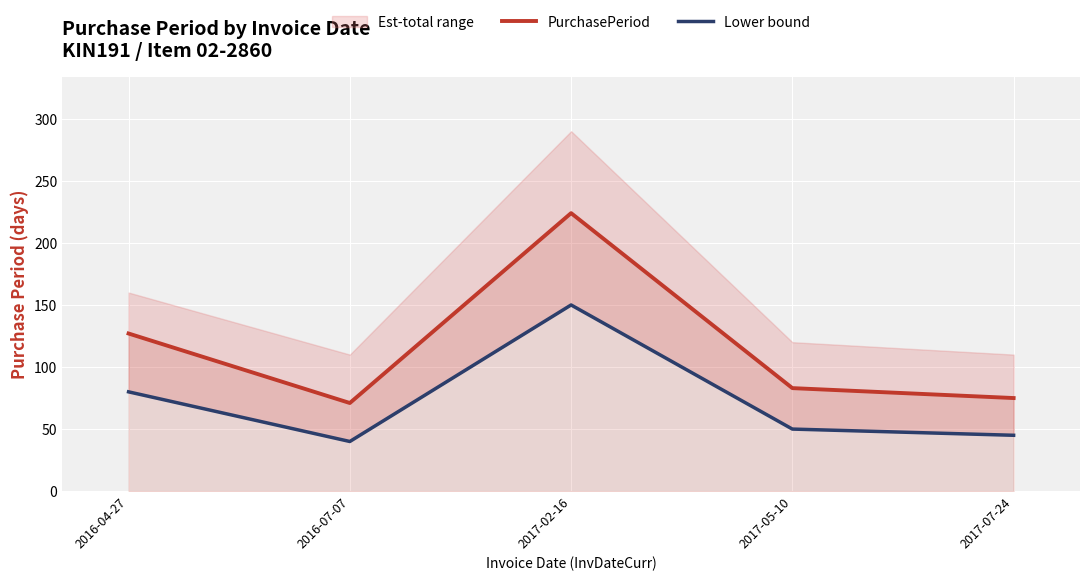

At 2016-04-27, list the series in order from largest to smallest.

PurchasePeriod, Lower bound